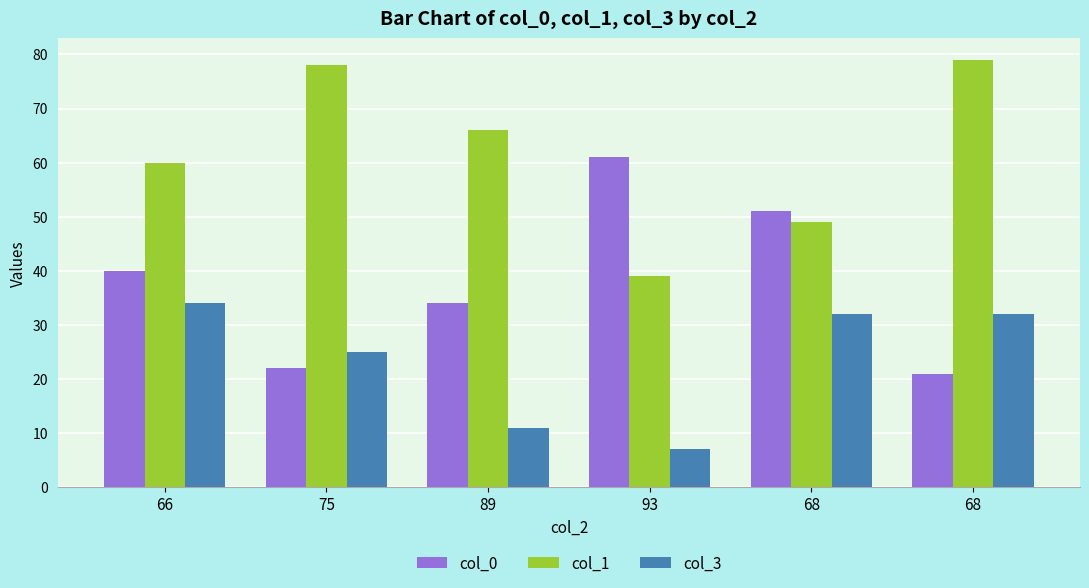

Which category has the highest value in the col_3 series?

66